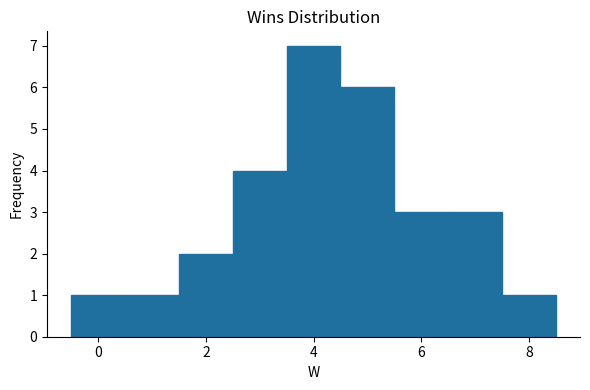

How tall is the bar that spans 6.5 to 7.5 on the x-axis? Neither the bar edges nor the heights are printed on the chart, so give them approximately, as read against the axes.

3